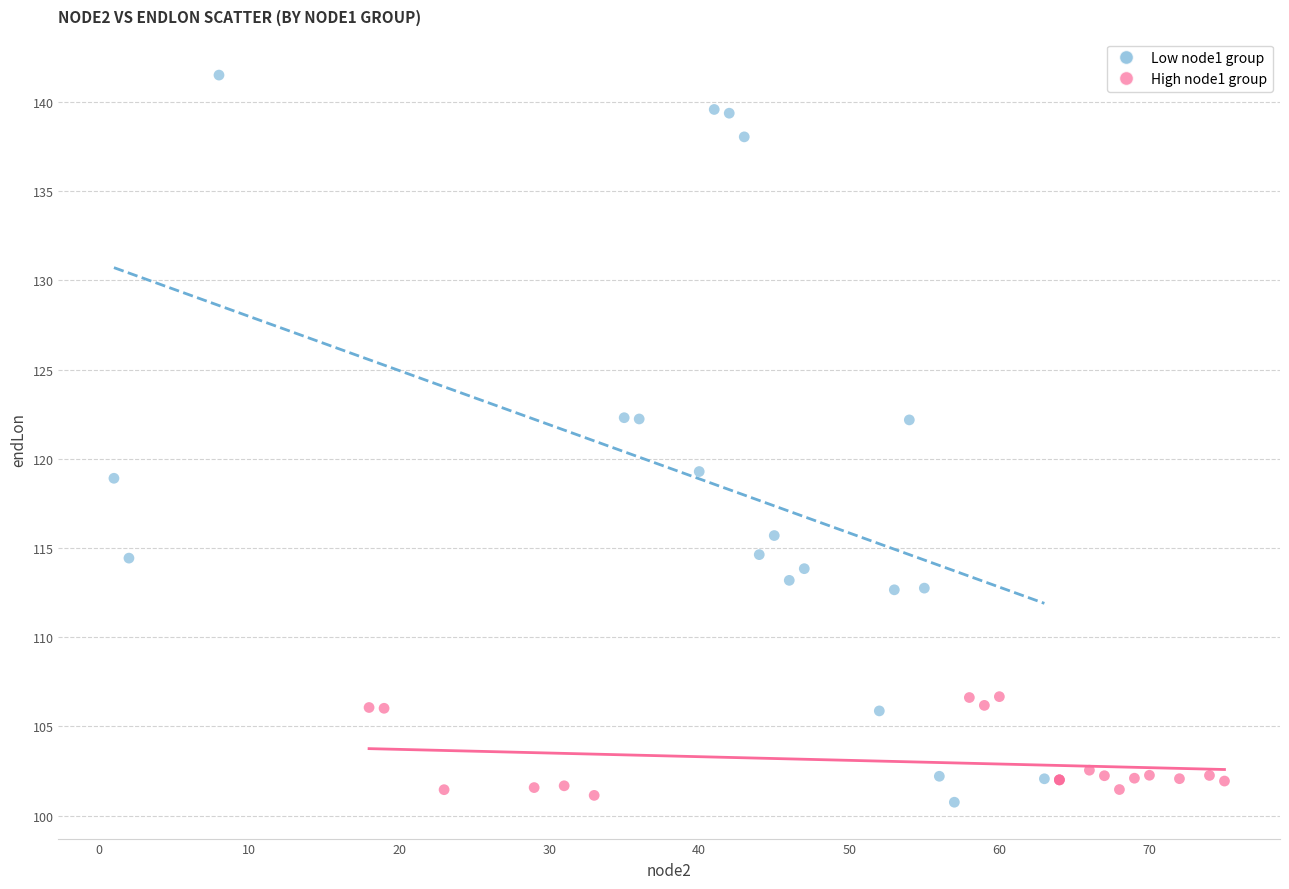

Which series reaches the maximum Y coordinate?

Low node1 group